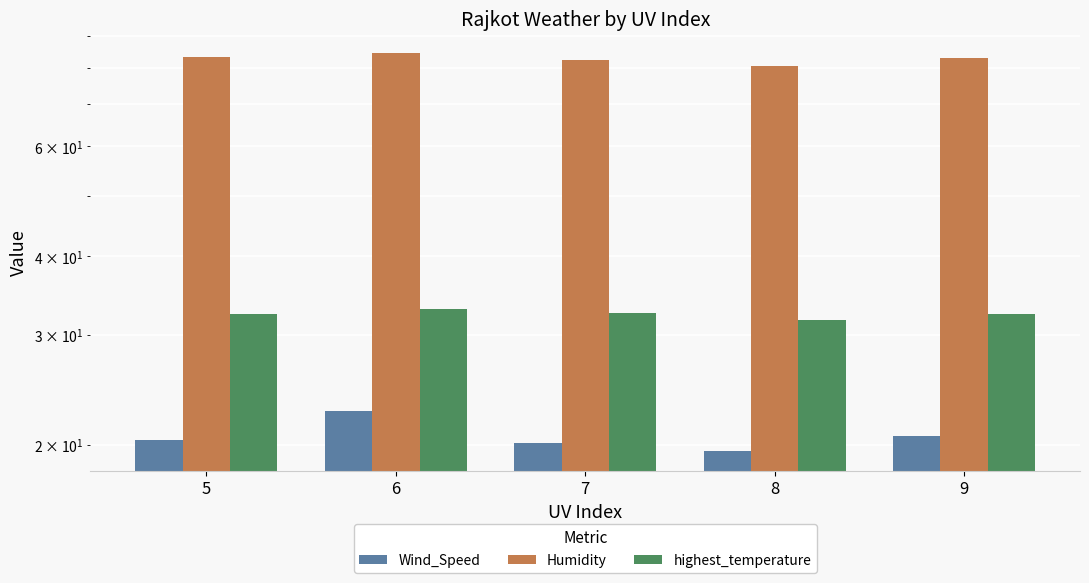

Reading left to right, extract all data points from this chart.

Wind_Speed: 5=20.3	6=22.7	7=20.1	8=19.6	9=20.6
Humidity: 5=83.3	6=84.3	7=82.2	8=80.4	9=82.9
highest_temperature: 5=32.3	6=33.0	7=32.5	8=31.7	9=32.4